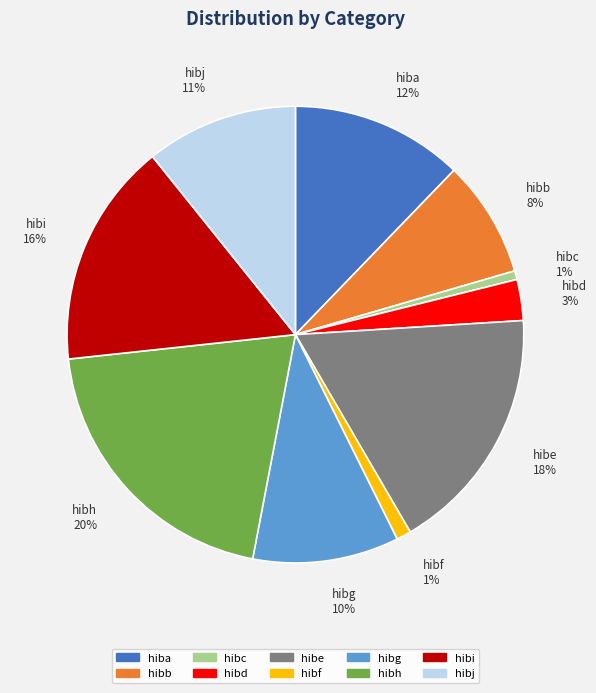

To the nearest percent, what is the combined percentage of hibj 11% and hibh 20%?

31%